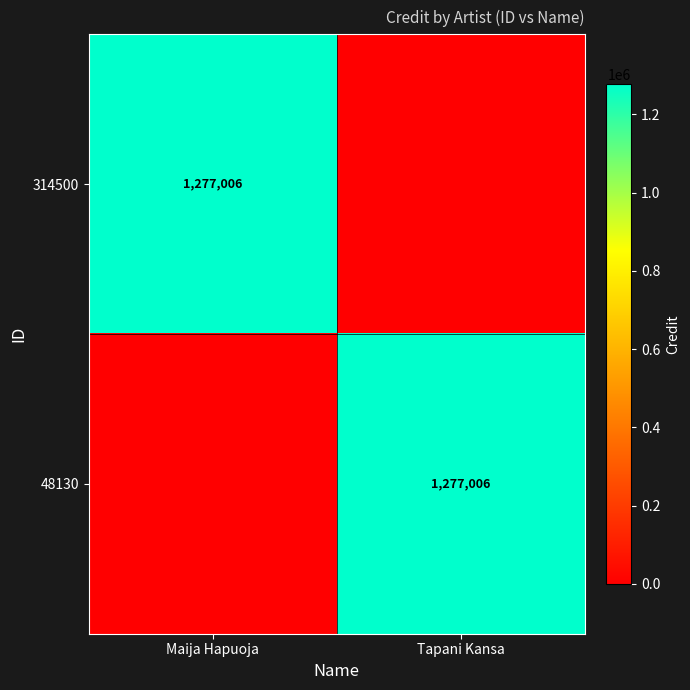

The value of 314500 at Maija Hapuoja is 1277006. True or false?

True